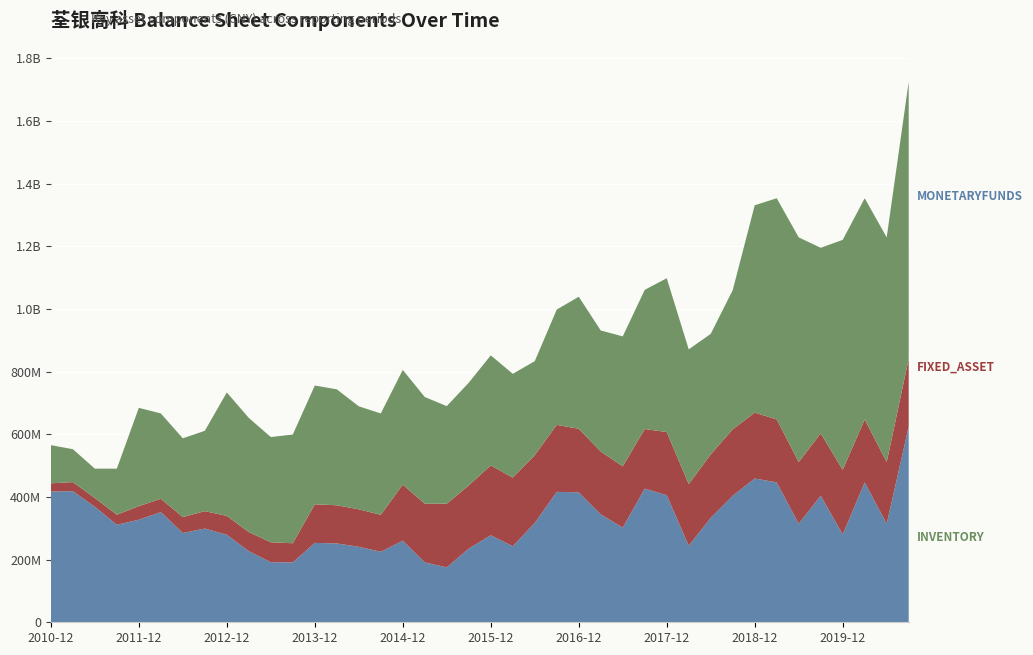

Reading left to right, extract all data points from this chart.

MONETARYFUNDS: 417171187.7	418667196.0	368938454.2	311318860.0	327407763.7	351813703.3	285063552.7	299242407.3	279271007.7	227143806.6	191742017.4	191165255.6	253392310.5	251740696.5	240970219.5	225157132.7	260494186.7	191161710.1	175226809.8	235423754.5	277876695.4	242741402.3	317135728.3	416352539.2	414864221.1	344574953.3	302134782.5	426660130.2	405739019.4	244431568.9	333518310.3	403930397.8	458970359.7	446606054.1	314506635.1	404144218.7	280409581.8	446606054.1	314506635.1	624855532.5
FIXED_ASSET: 26444205.7	28723616.0	27731431.9	32070943.4	43205135.4	42365182.6	50817950.9	55473996.2	60473747.2	60687215.3	63707101.5	61087370.1	123239871.7	121811237.3	119649080.4	117889303.5	178808117.0	187416014.1	203289146.2	201769552.5	222886128.1	219188200.9	216318585.0	213827145.3	202979998.4	200443984.7	195671359.0	190208280.8	201622430.0	196621388.8	202511312.6	212157415.8	210373400.6	201034956.1	196909209.9	198909519.5	206435127.8	201034956.1	196909209.9	216179041.4
INVENTORY: 121779239.5	105248631.2	93845611.9	146977080.5	313963234.7	272518231.0	251383339.0	256537361.9	394033392.4	364531188.6	335879329.3	347136337.1	379153583.5	370141566.8	328792141.9	323622951.9	366348873.2	340557120.1	311496087.2	327669255.7	351422982.5	331197222.2	300179354.8	368129802.1	421443144.7	386483885.4	414882235.7	444358362.1	491001801.8	430223665.3	384703629.3	444237158.3	661977134.4	706034834.8	717322848.8	592517323.3	733954271.2	706034834.8	717322848.8	884417184.9